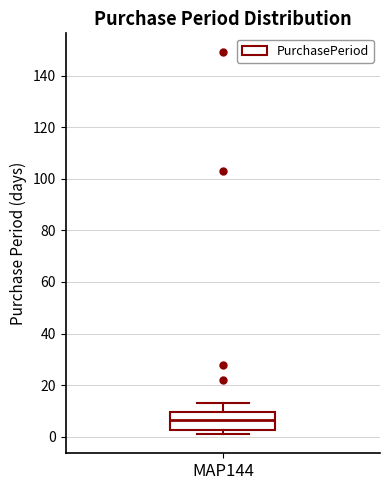

Where is the upper edge of the box for MAP144 on the y-axis? The values are not printed on the chart, so give them approximately, as read against the axis.

10